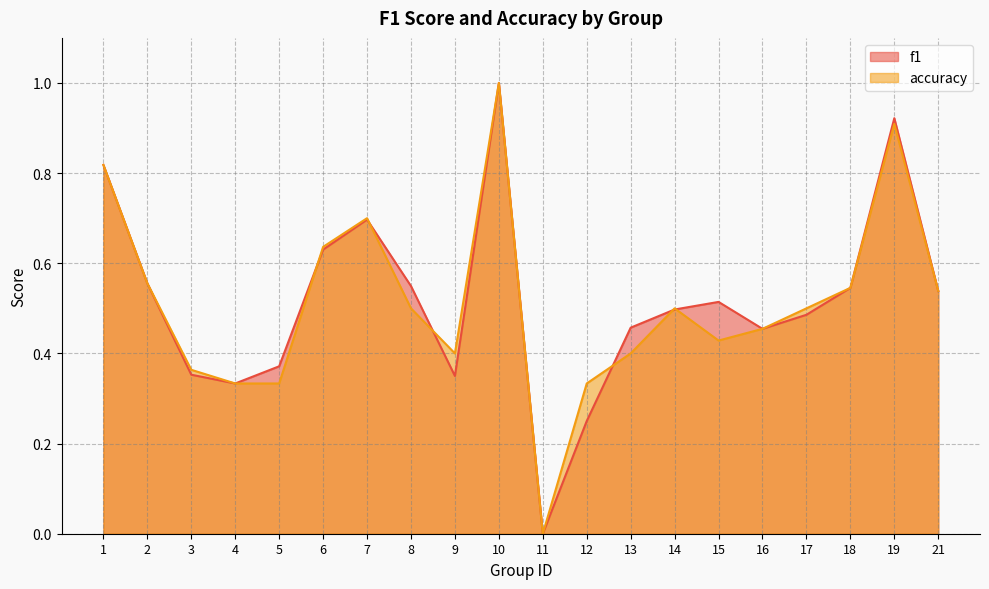

What is the difference between the accuracy values at 3 and 18?

0.2